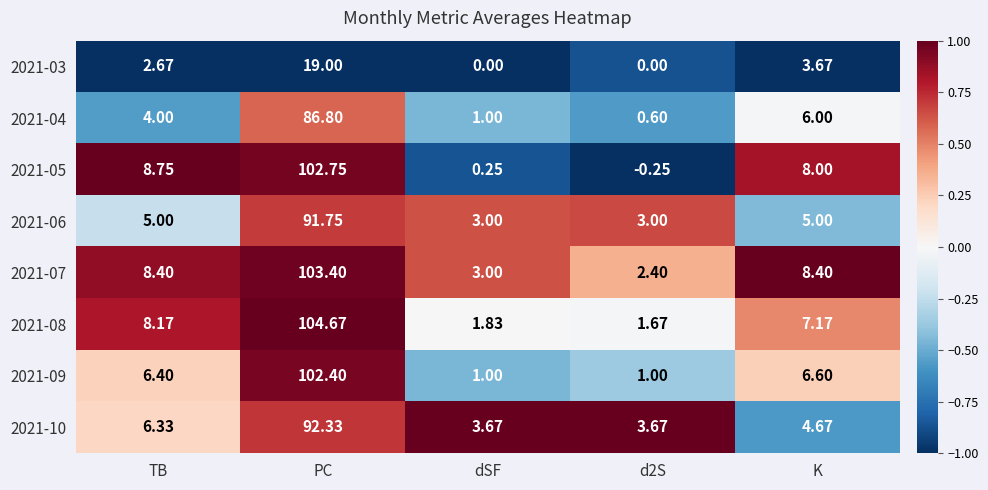

At which category is the sum across all series the highest?

PC